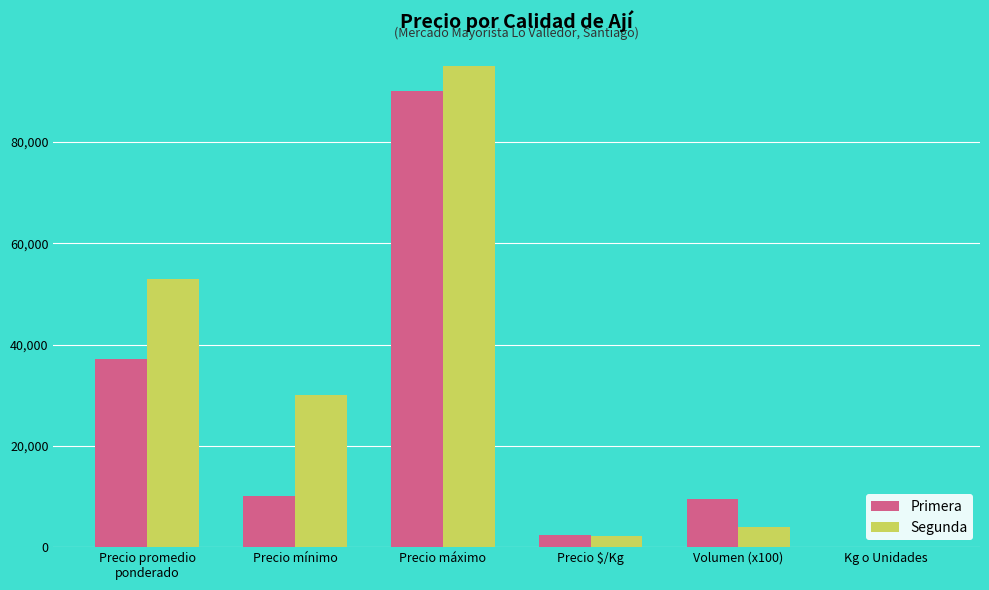

What is the sum of all Primera values?

148911